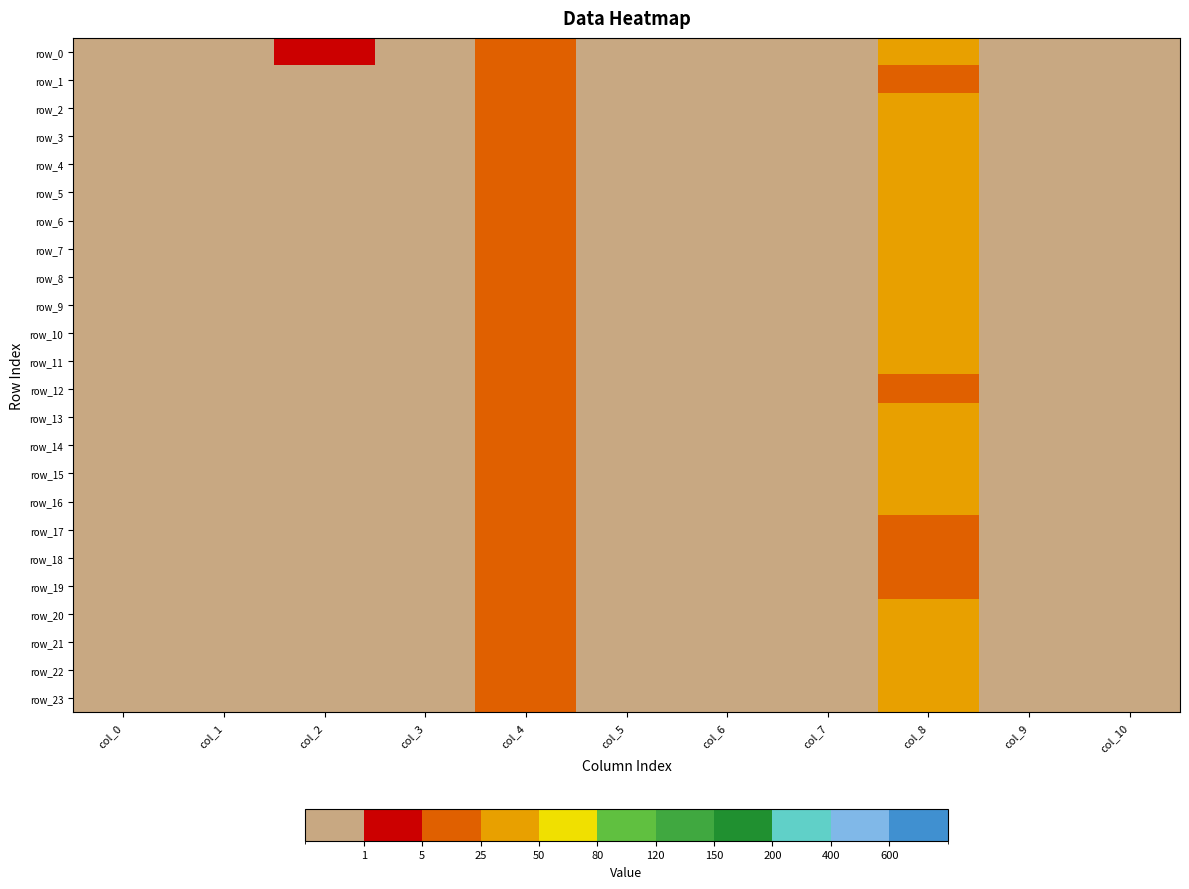

Count the number of data series in this chart.

24